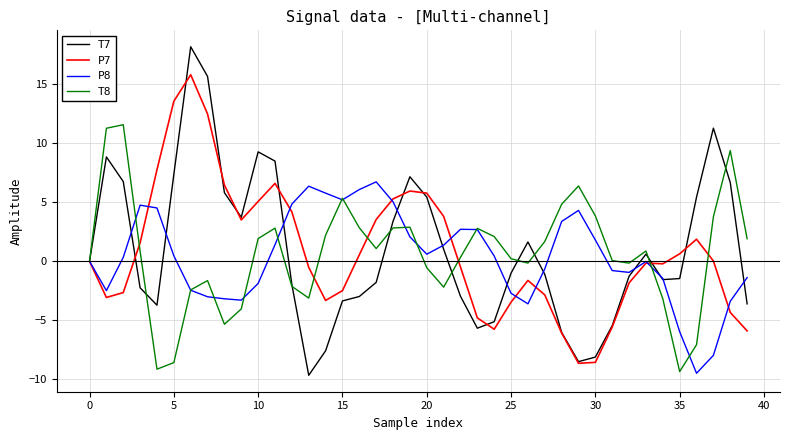

Which series has the largest range (max minus min)?

T7